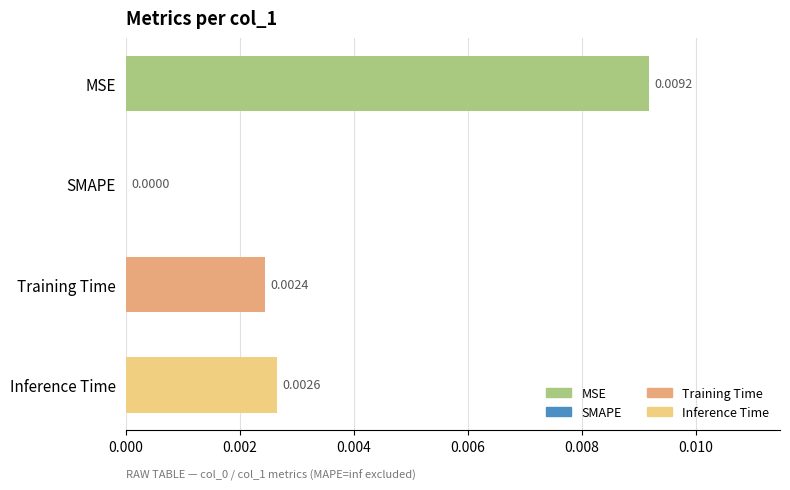

Which category has the highest value across all series?

MSE